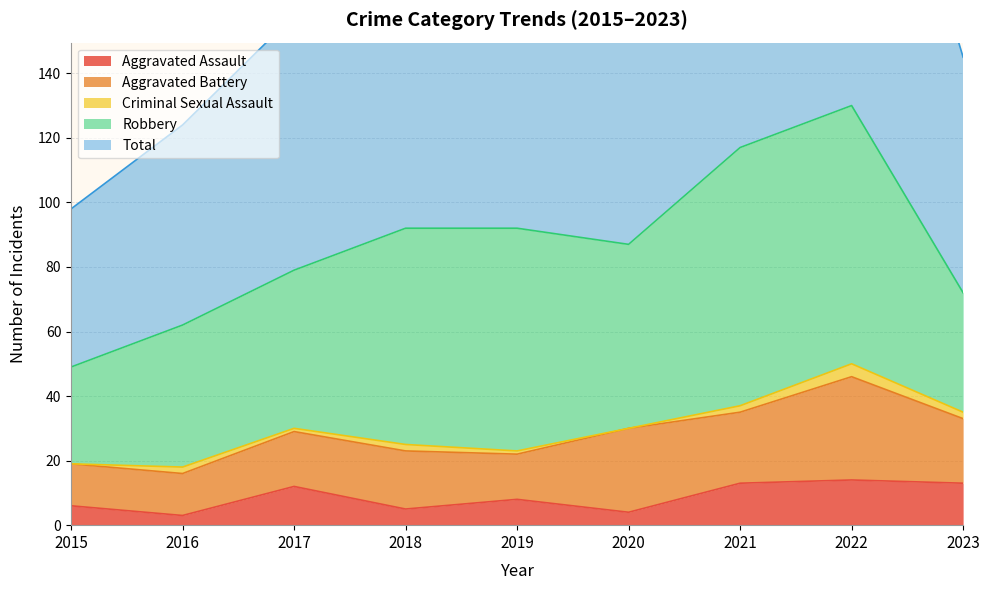

How many lines are shown in the chart?

5